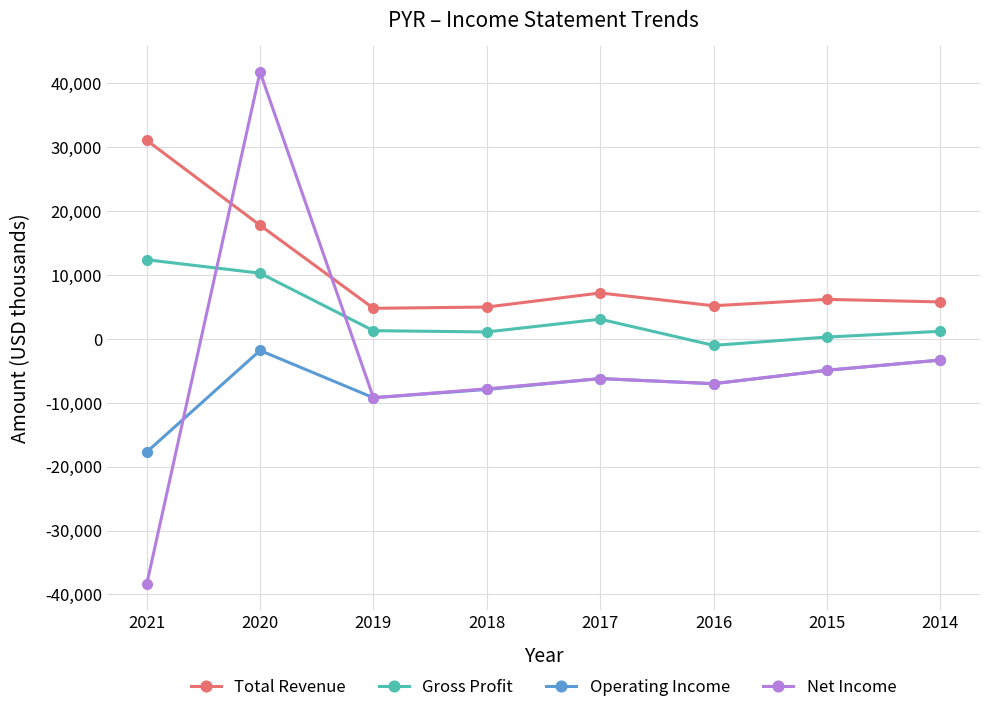

List the series in order of their overall mean, highest first.

Total Revenue, Gross Profit, Net Income, Operating Income